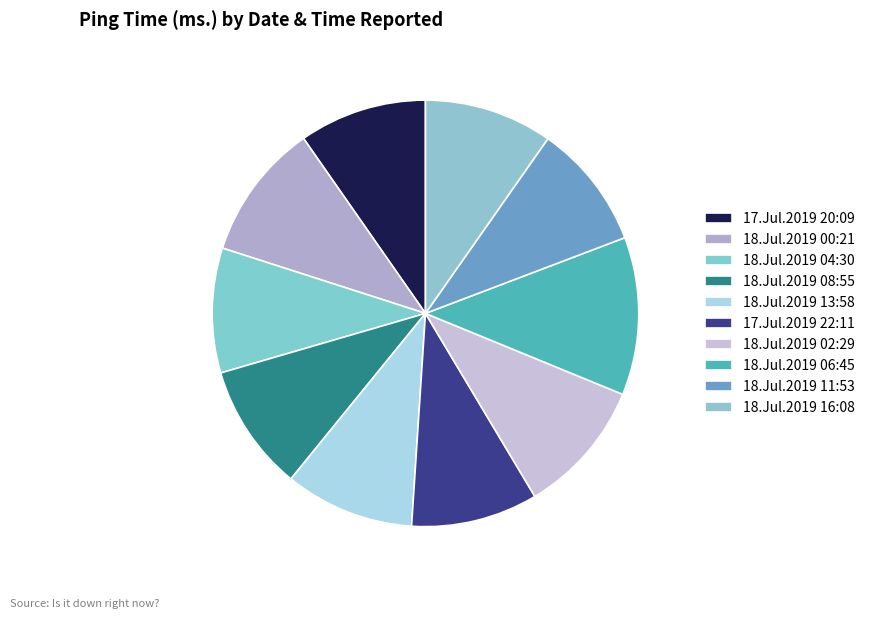

Rank the categories by value from highest to lowest.

18.Jul.2019 06:45, 18.Jul.2019 00:21, 18.Jul.2019 02:29, 18.Jul.2019 13:58, 18.Jul.2019 16:08, 17.Jul.2019 20:09, 18.Jul.2019 08:55, 17.Jul.2019 22:11, 18.Jul.2019 11:53, 18.Jul.2019 04:30